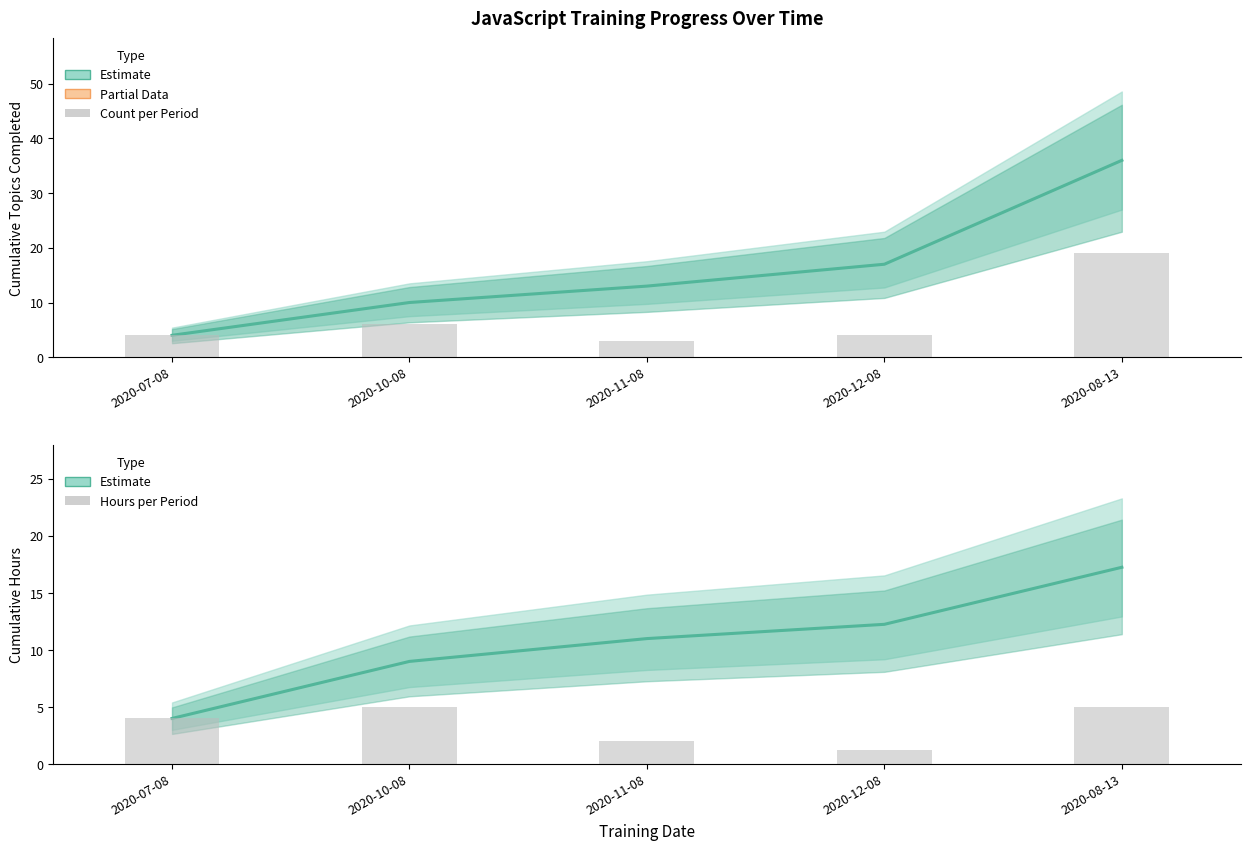

What is the spread (max minus min) of values at 2020-10-08?

5.0